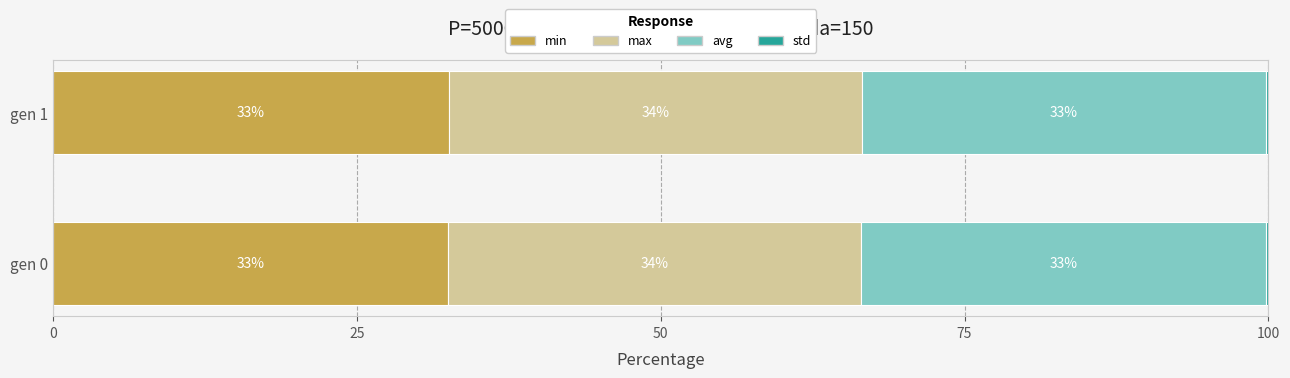

What is the average value of the avg series?

33.3